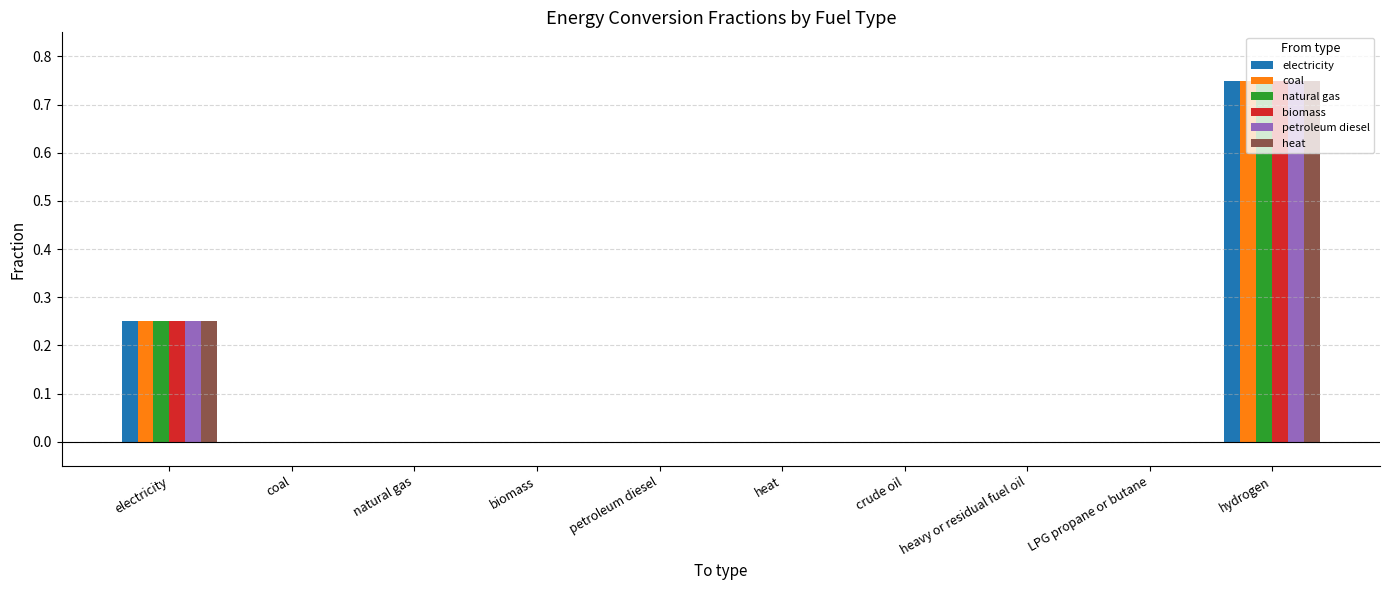

What is the total value across all series at electricity?

1.5